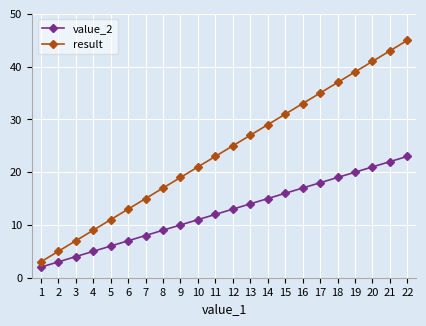

What is the maximum value for result?

45